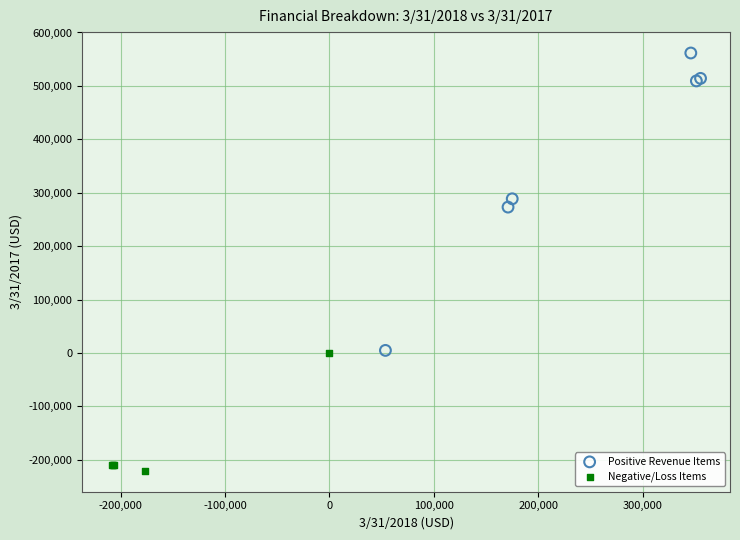

Which series contains the highest Y value?

Positive Revenue Items